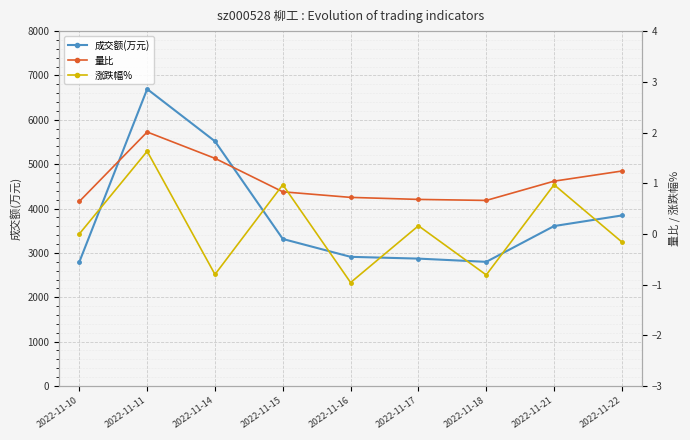

Reading left to right, list all the values displayed in this chart.

成交额(万元): 2022-11-10=2797.0	2022-11-11=6694.0	2022-11-14=5516.0	2022-11-15=3314.0	2022-11-16=2911.0	2022-11-17=2871.0	2022-11-18=2798.0	2022-11-21=3605.0	2022-11-22=3844.0
量比: 2022-11-10=0.6	2022-11-11=2.0	2022-11-14=1.5	2022-11-15=0.8	2022-11-16=0.7	2022-11-17=0.7	2022-11-18=0.7	2022-11-21=1.0	2022-11-22=1.2
涨跌幅%: 2022-11-10=0.0	2022-11-11=1.6	2022-11-14=-0.8	2022-11-15=1.0	2022-11-16=-1.0	2022-11-17=0.2	2022-11-18=-0.8	2022-11-21=1.0	2022-11-22=-0.2